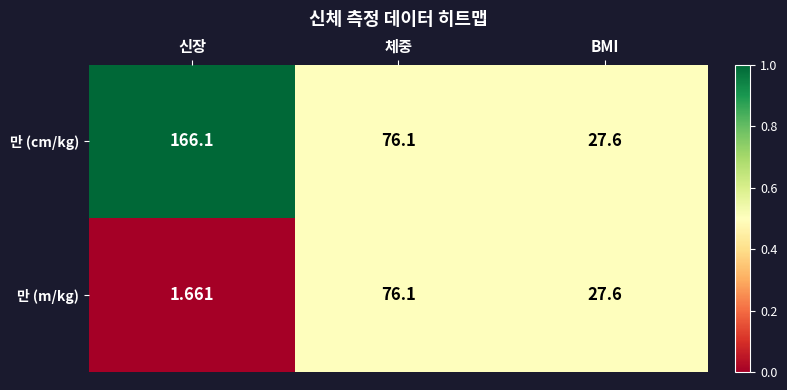

Between 신장 and 체중, which series saw the biggest shift?

만 (cm/kg)